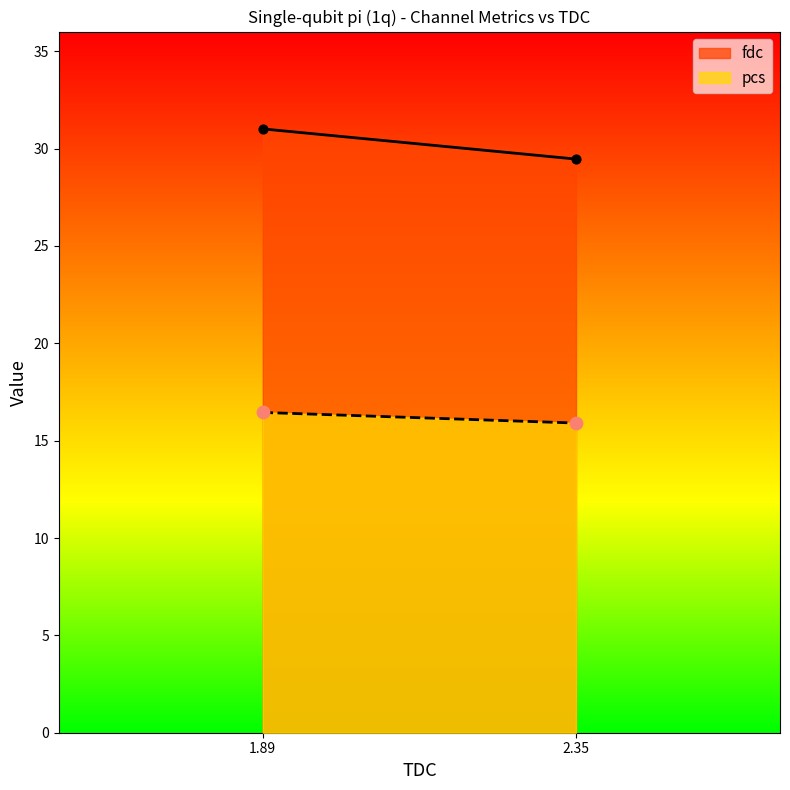

What are all the series names shown in the legend?

pcs, fdc